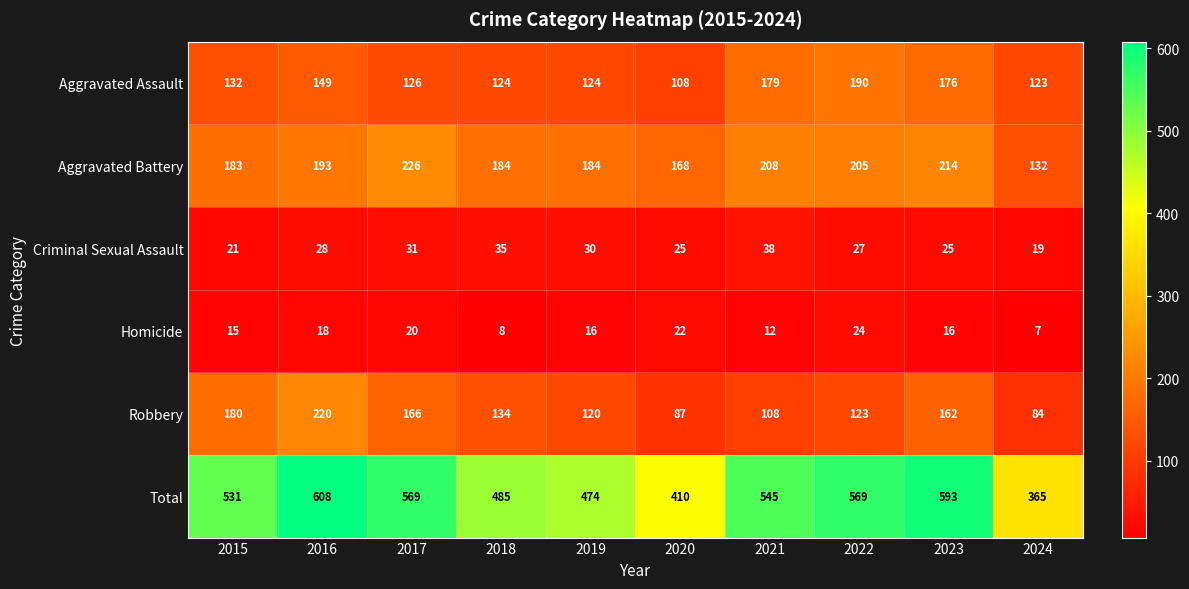

What is the smallest value displayed?

7